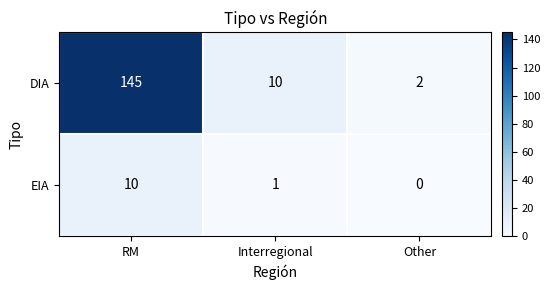

What is the spread (max minus min) of values at Interregional?

9